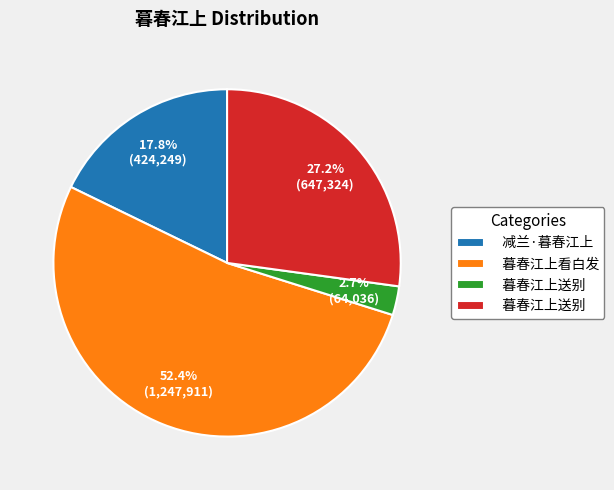

Does any single category account for the majority?

Yes